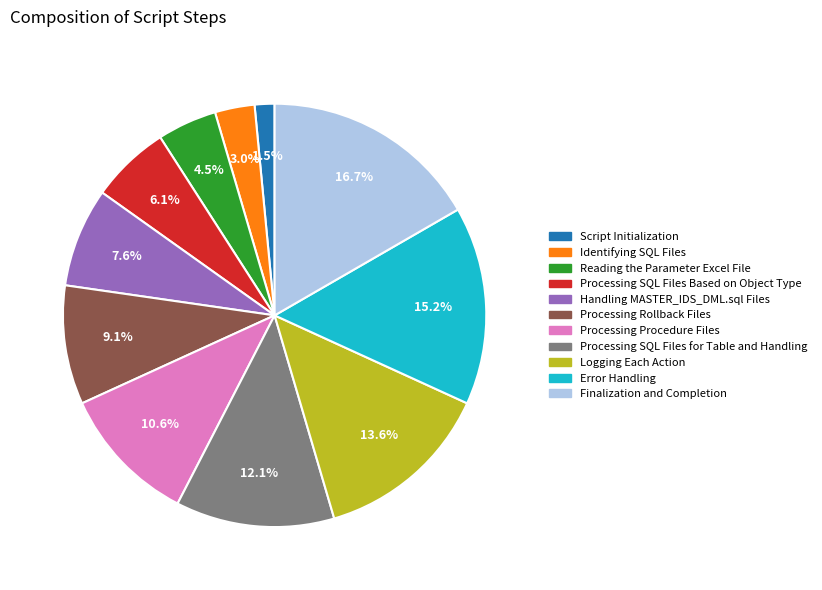

Is Identifying SQL Files the majority of the pie?

No